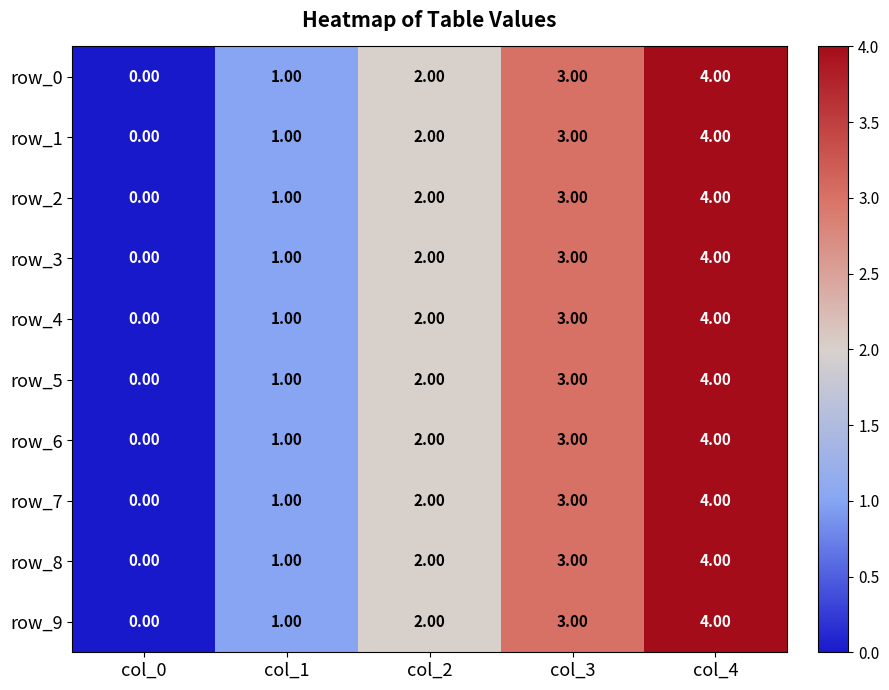

What is the difference between the maximum and minimum values in the row_9 series?

4